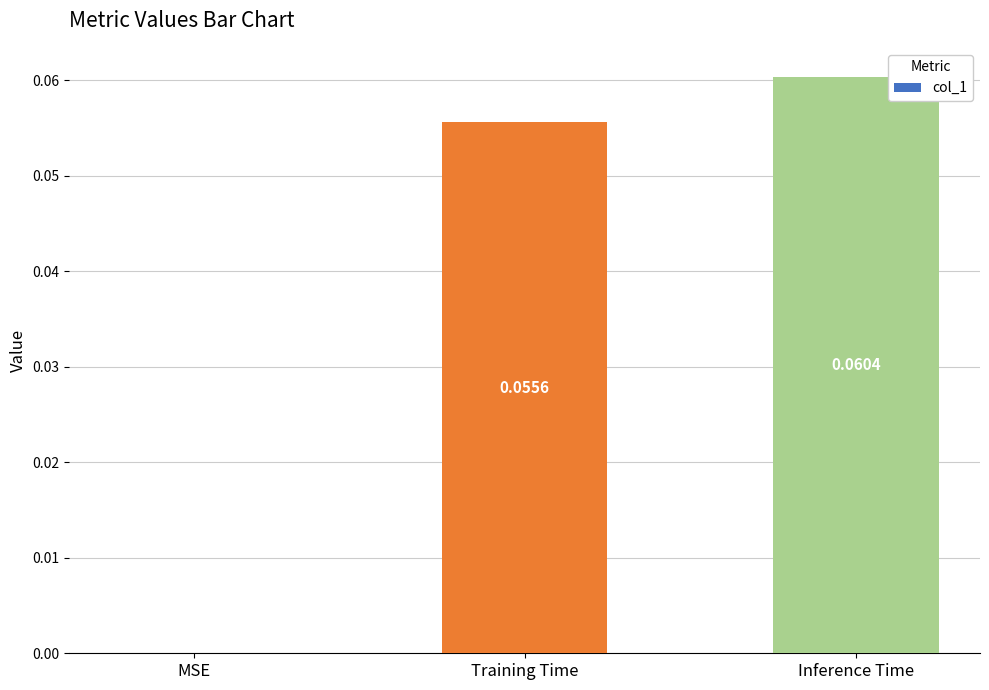

Which label corresponds to the largest value in the chart?

Inference Time